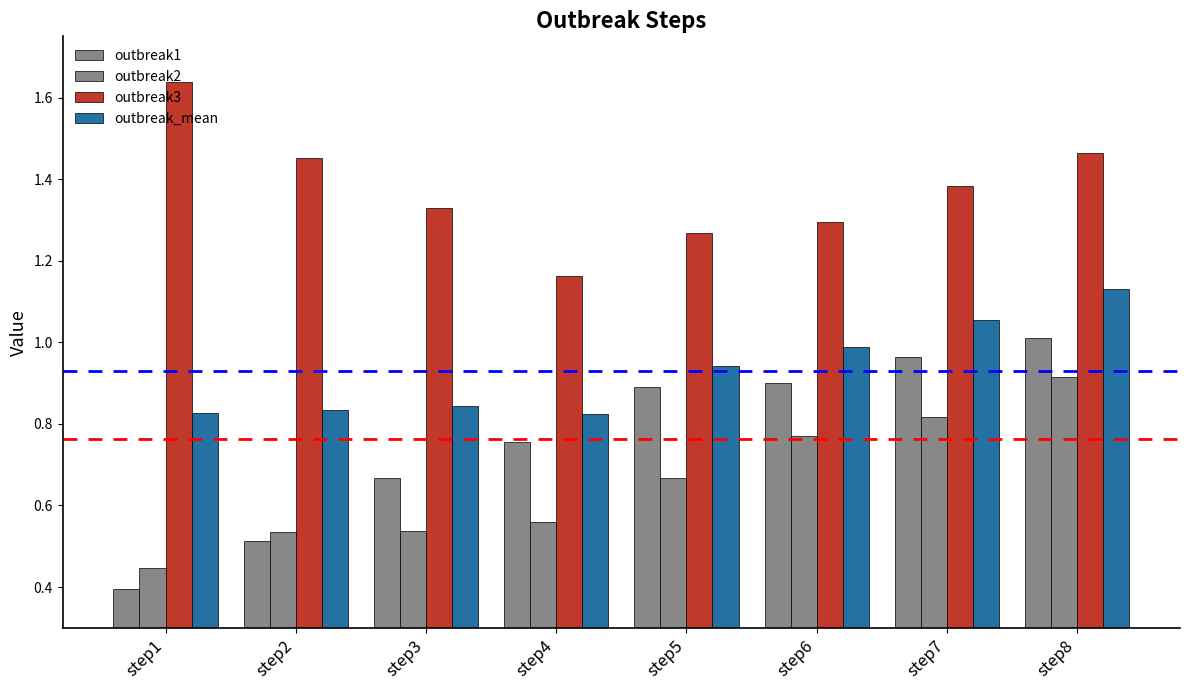

What is the smallest value displayed?

0.4